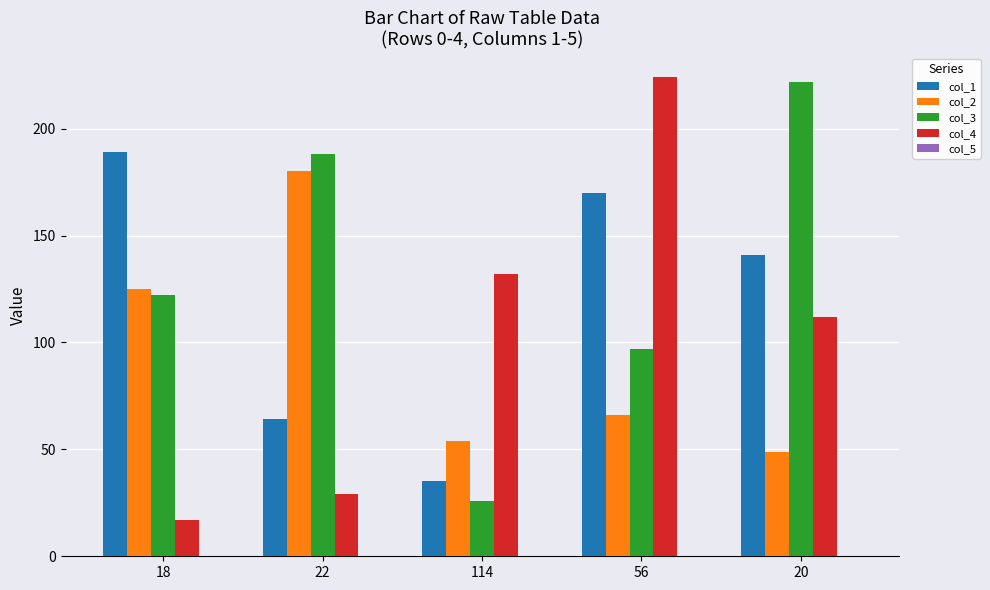

What is the average value of the col_4 series?

103